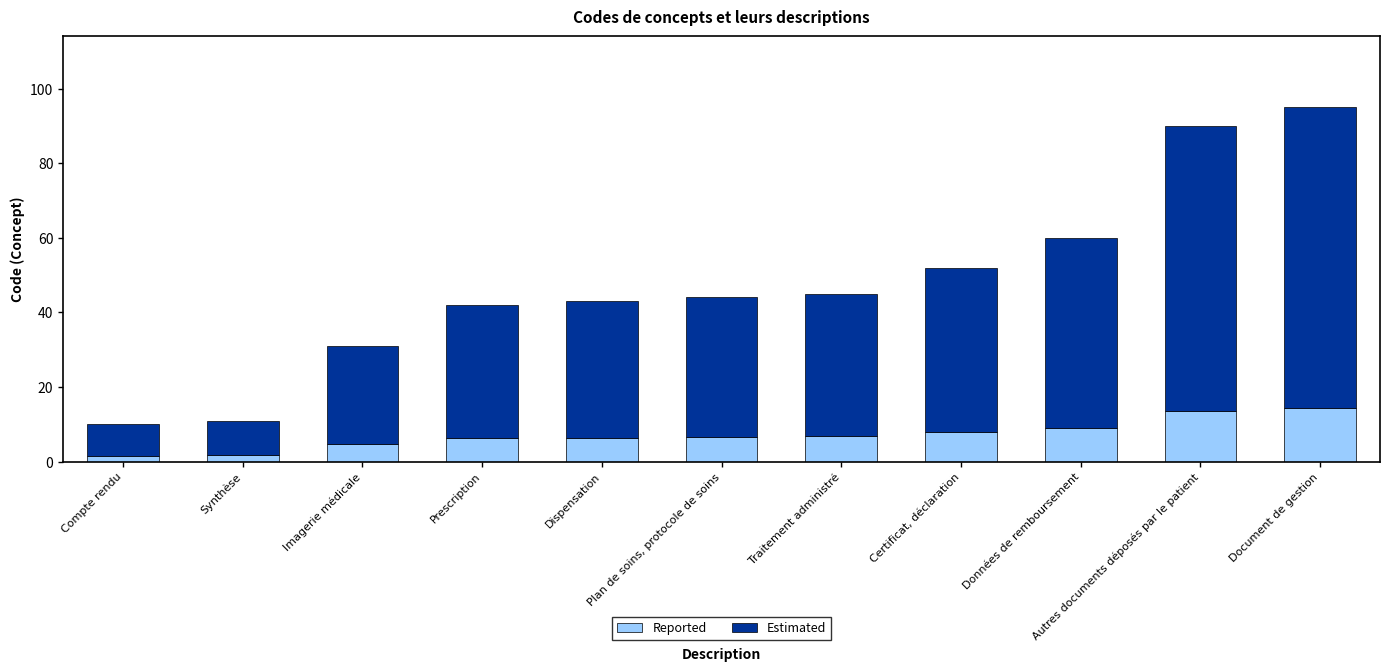

Does the chart contain stacked bars?

Yes